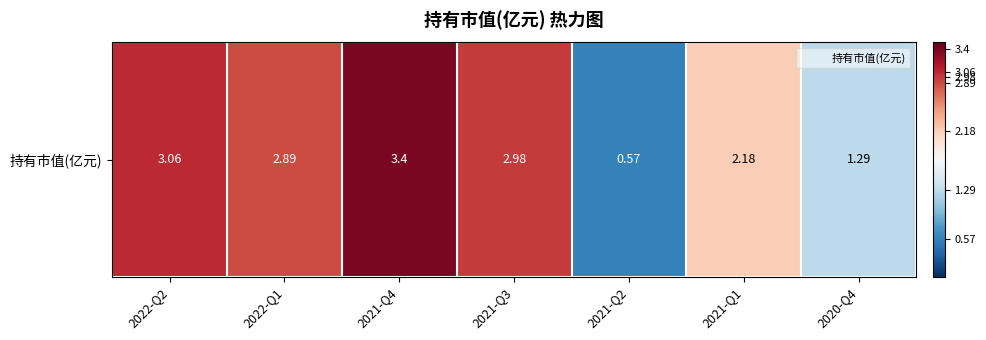

How many series are shown in this chart?

1